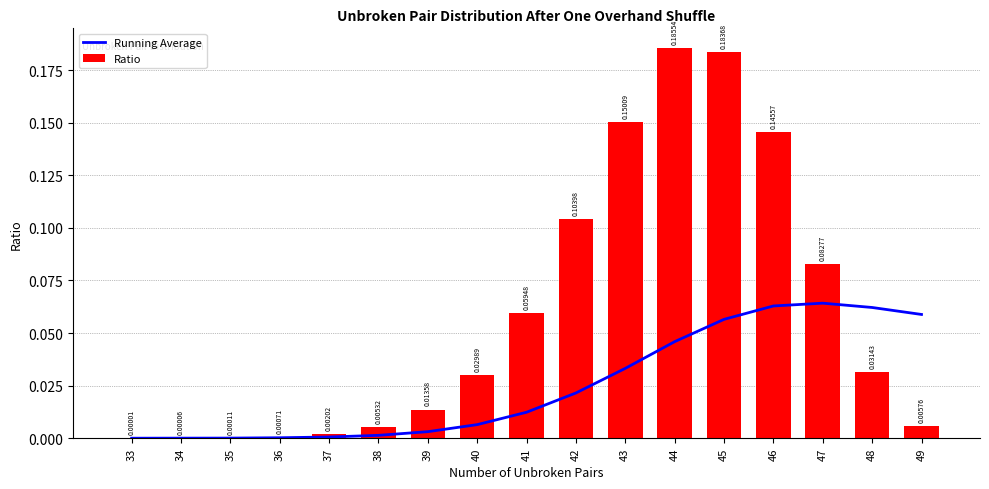

At how many categories does at least one series exceed 0?

17